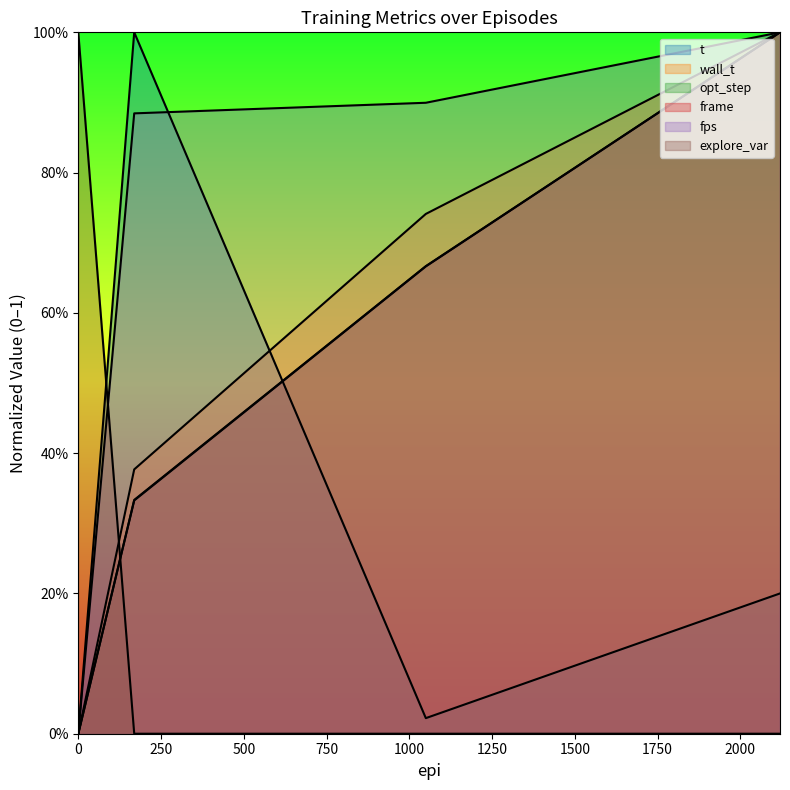

Is the value of fps at 1050.0 greater than the value of wall_t at 169.0?

Yes